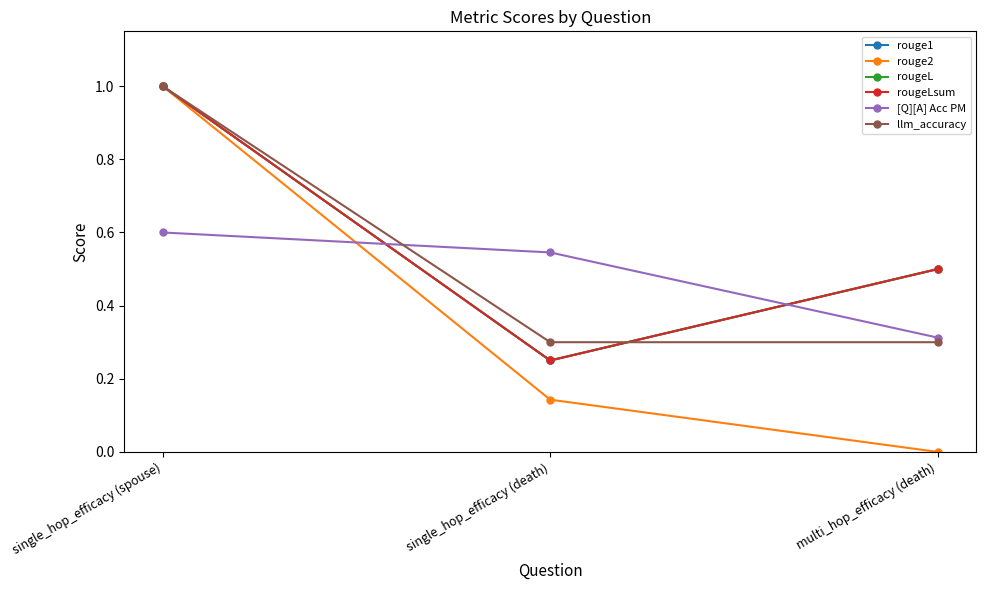

Does the chart have visible grid lines?

No